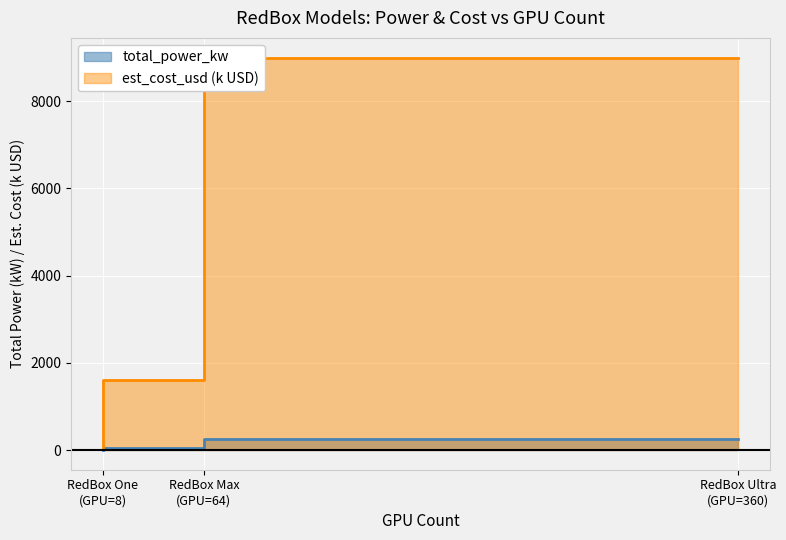

At which label does total_power_kw reach its peak?

RedBox Ultra (GPU=360)